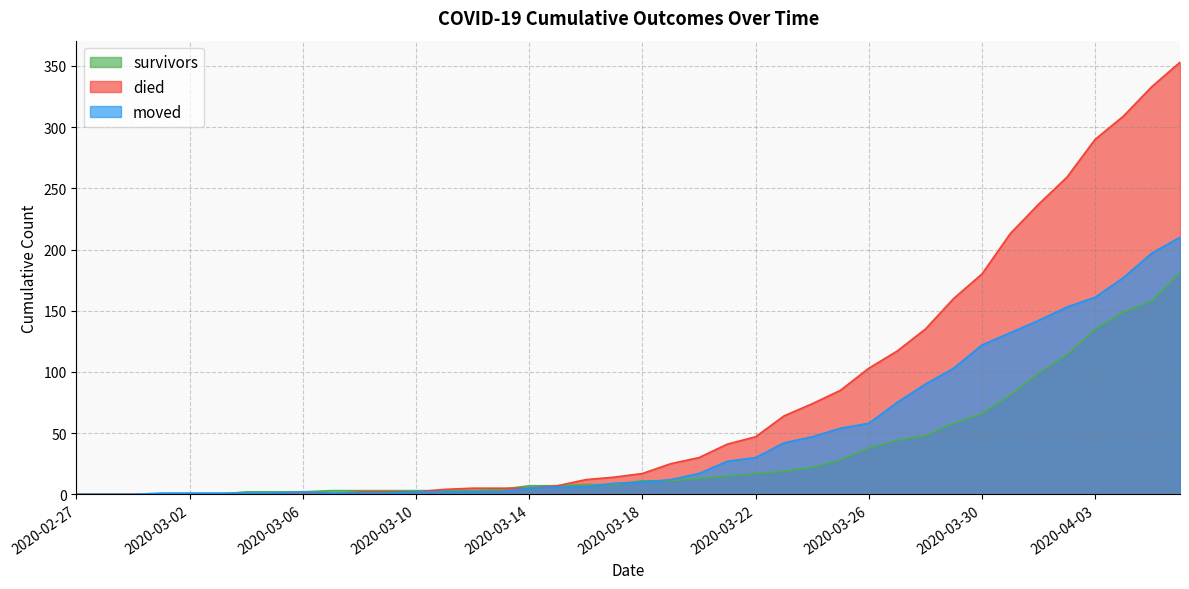

True or false: survivors and died cross at least once.

True